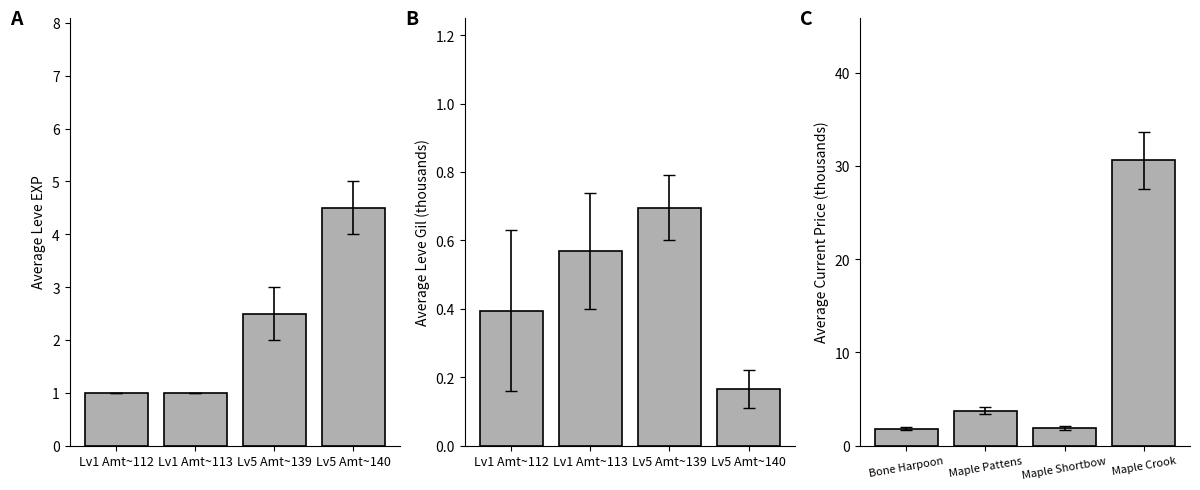

At how many categories does at least one series exceed 26?

1